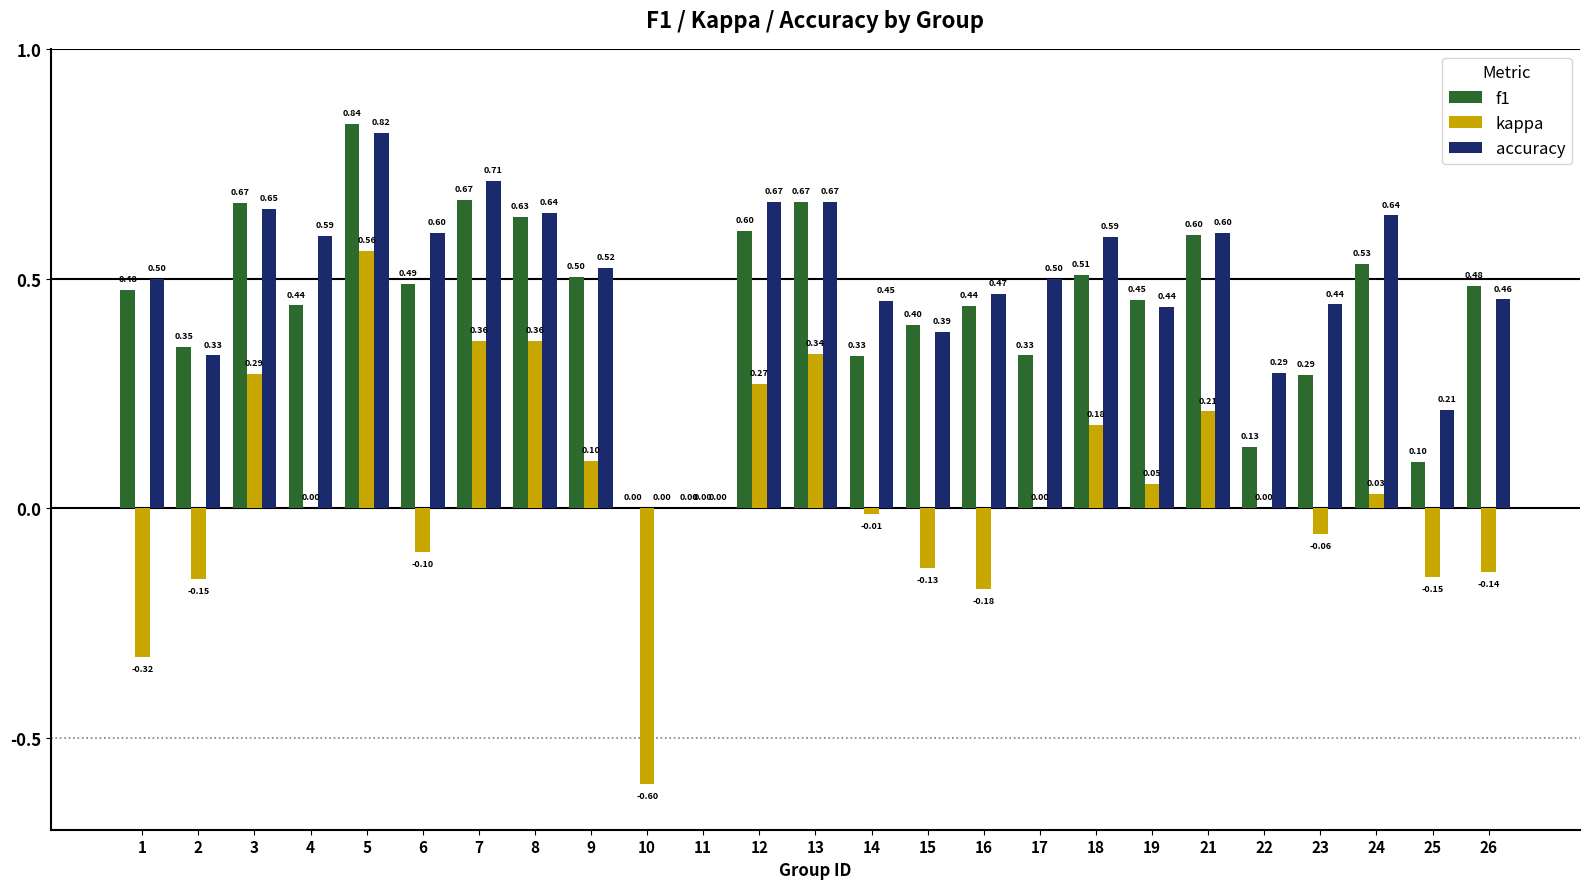

What is the sum of all kappa values?

0.9